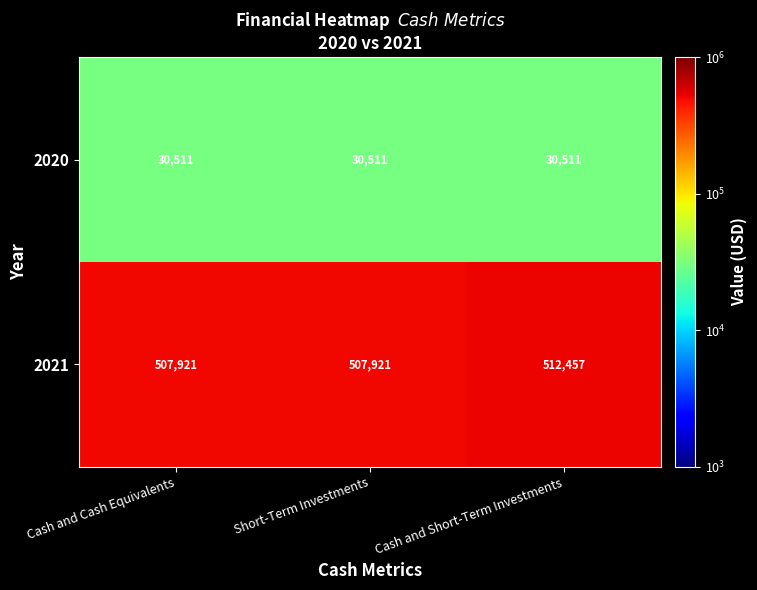

What is the difference between the highest and lowest values at Cash and Cash Equivalents?

477410